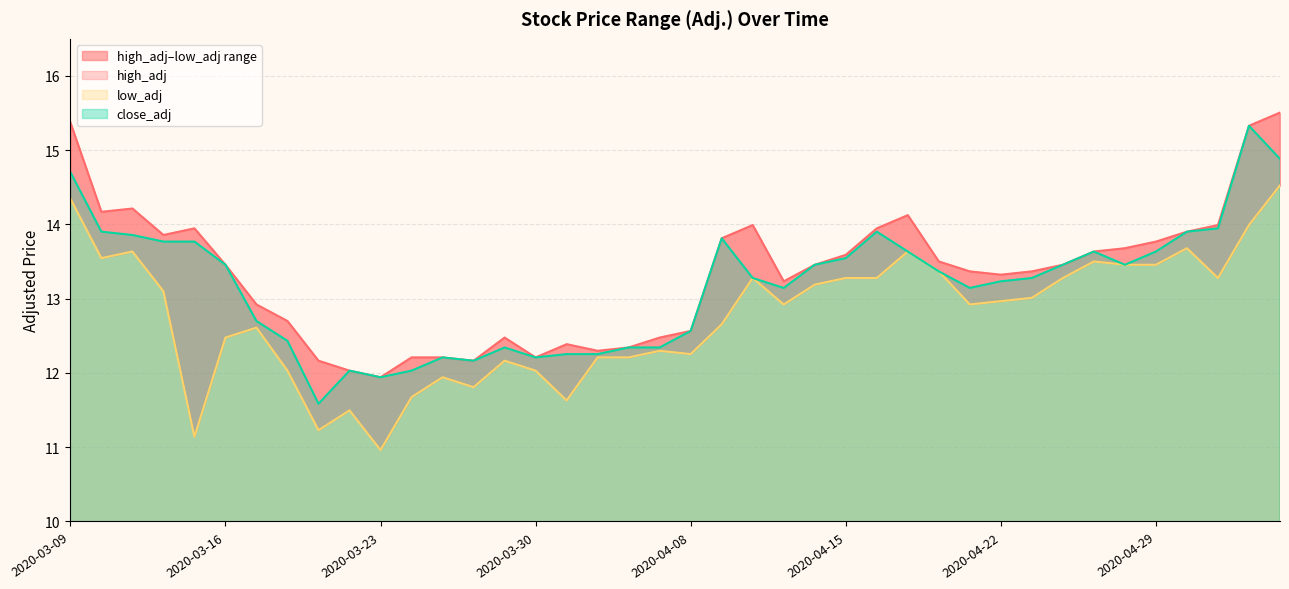

How many values in the close_adj series are below 13?

15